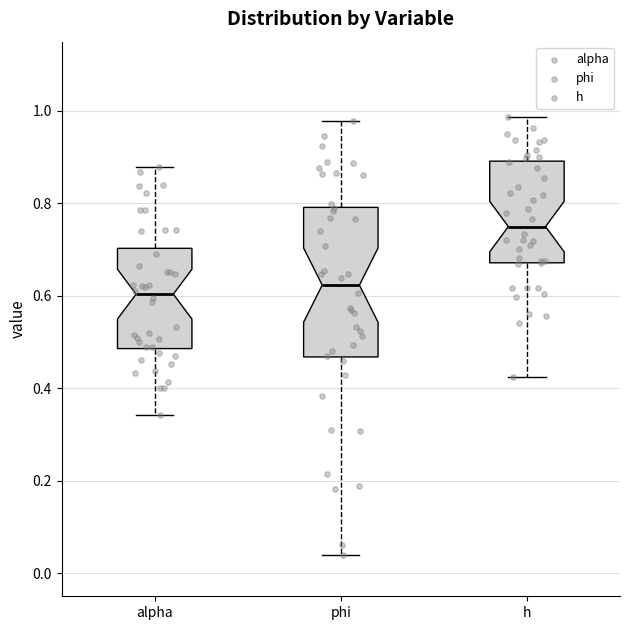

Reading left to right, read every box against the y-axis: the position of its median line, the range the box covers, and the ends of its whiskers. The values are not printed on the chart, so give them approximately, as read against the axis.

alpha: median 0.60, box 0.48 to 0.70, whiskers 0.34 to 0.88
phi: median 0.62, box 0.46 to 0.80, whiskers 0.04 to 0.98
h: median 0.74, box 0.68 to 0.90, whiskers 0.42 to 0.98